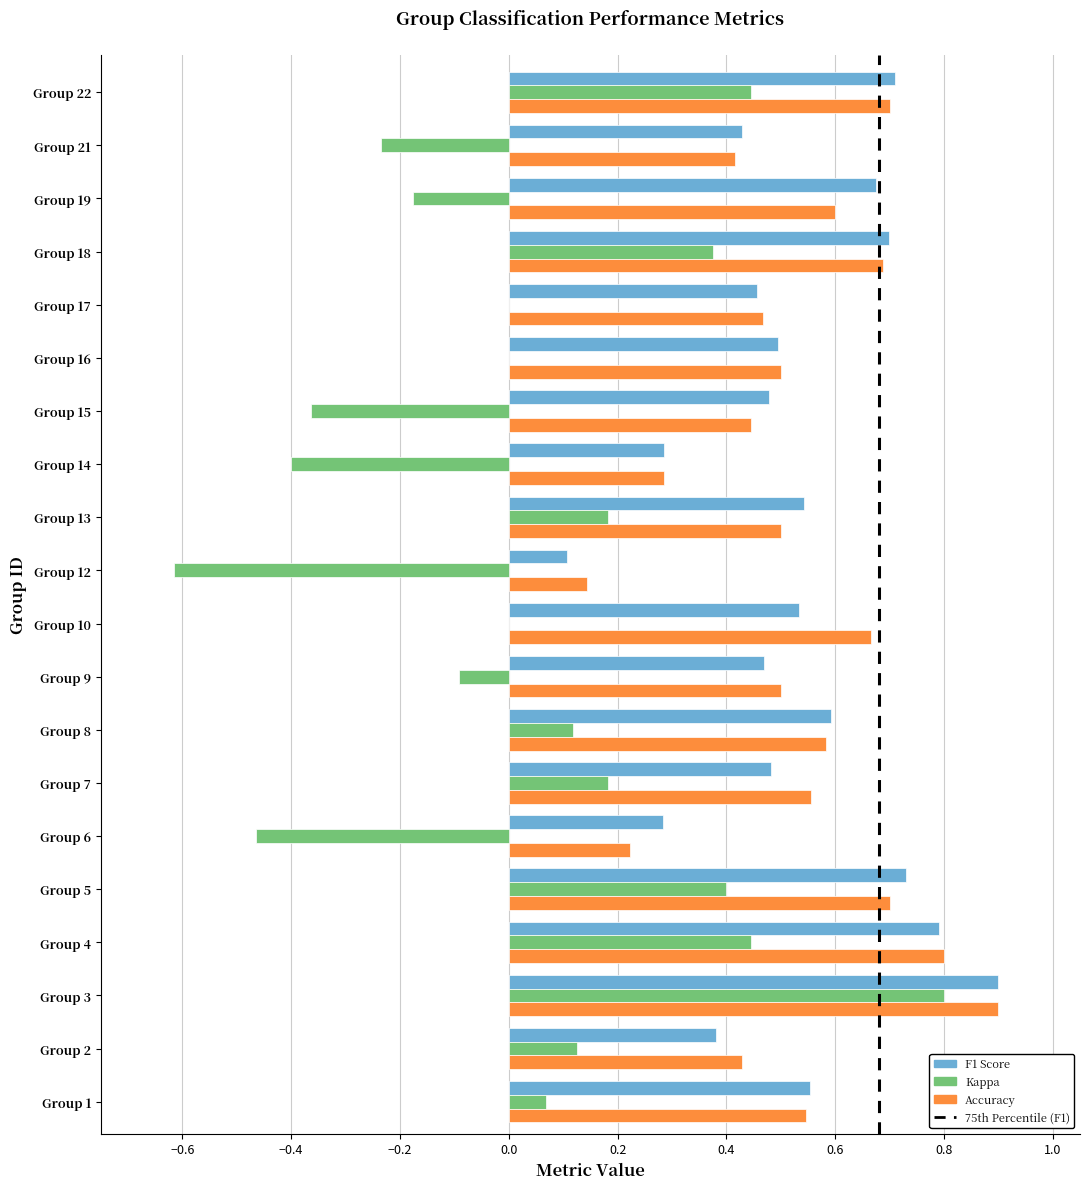

At which category is the sum across all series the highest?

Group 3